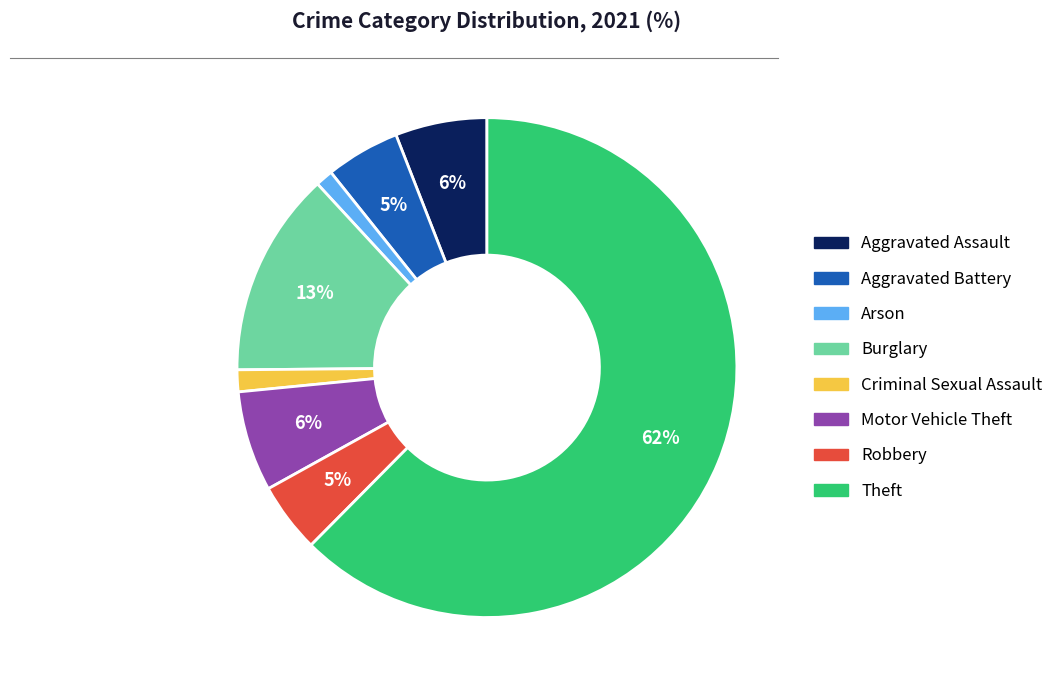

To the nearest percent, what is the average slice percentage?

12%